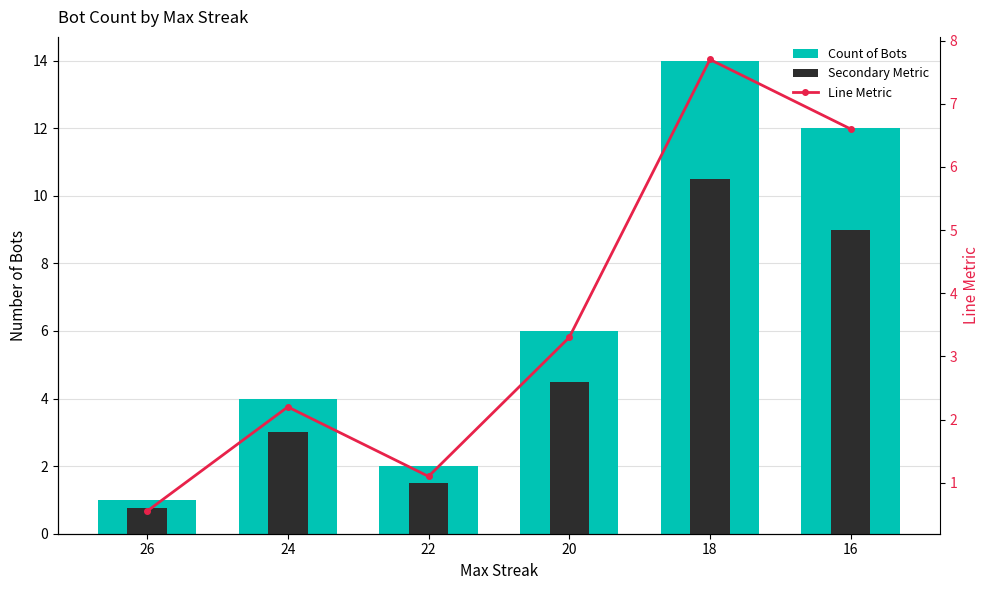

Which category has the lowest value in the Secondary Metric series?

26